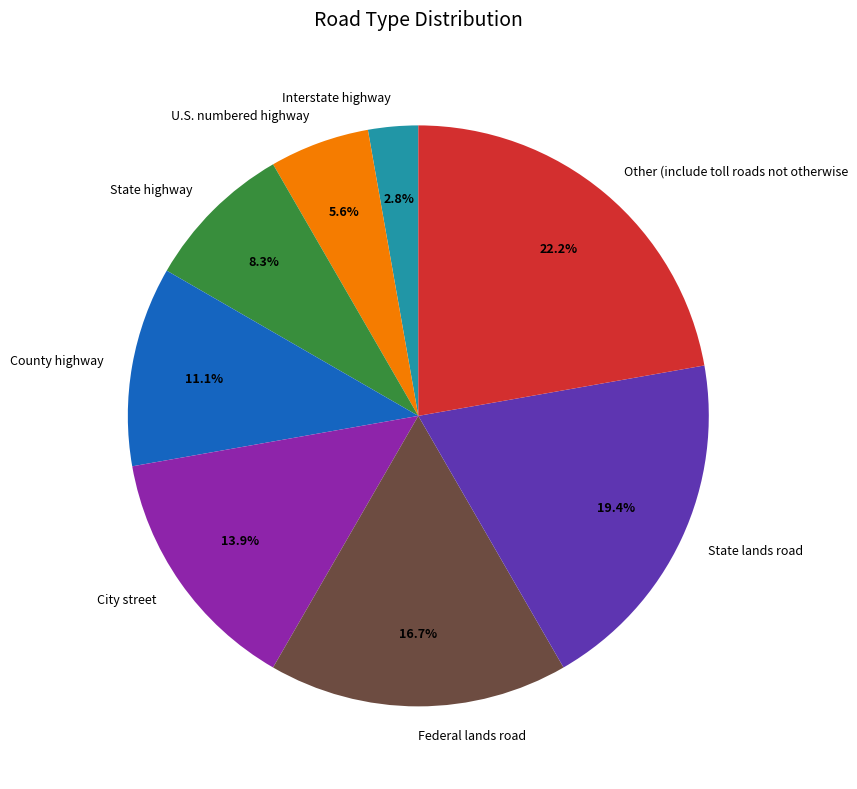

True or false: State highway accounts for 16% of the total.

False